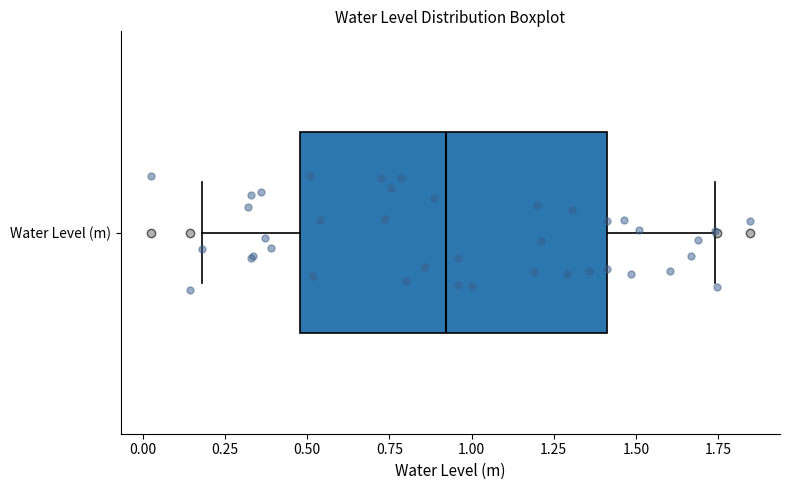

Read this box plot against the x-axis: the position of the median line, the range covered by the box, and the ends of both whiskers. The values are not printed on the chart, so give them approximately, as read against the axis.

median 0.90, box 0.50 to 1.40, whiskers 0.20 to 1.75